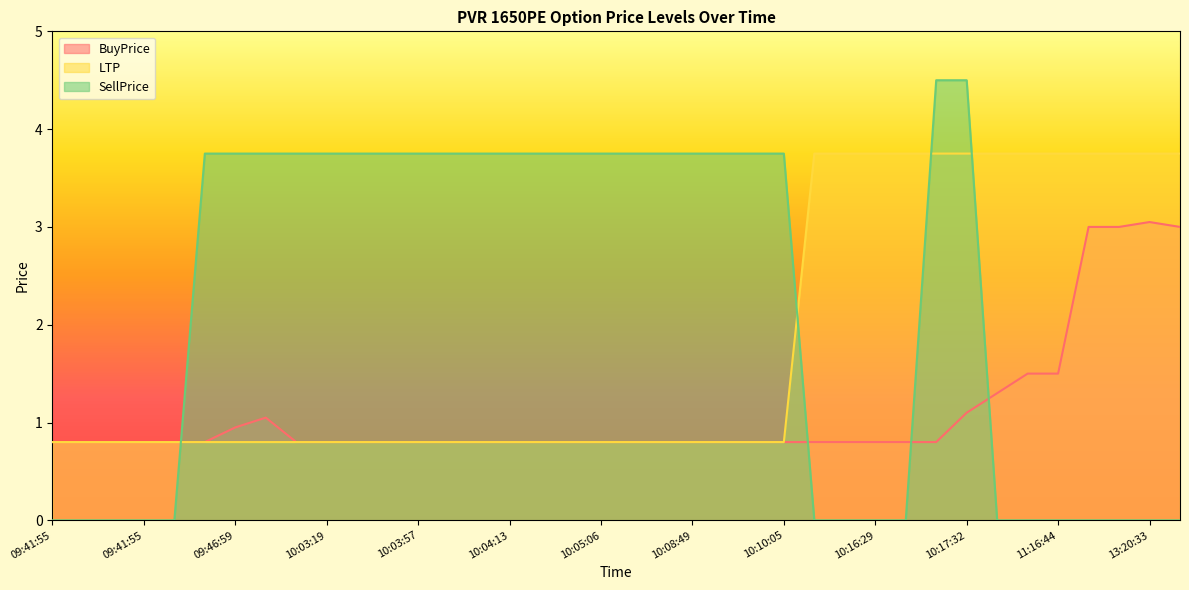

Does the chart display data point markers on the line(s)?

No